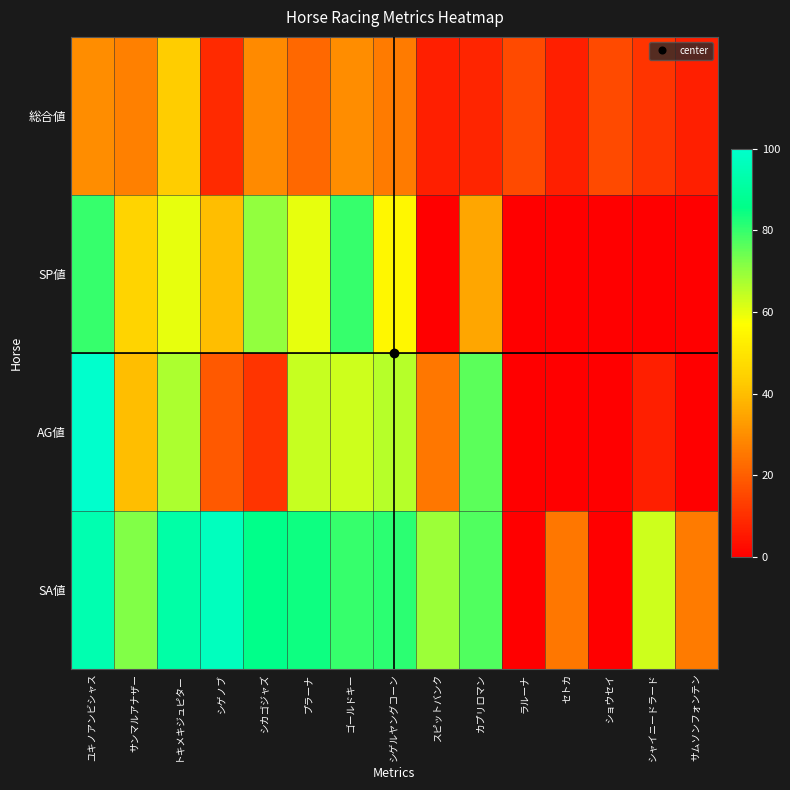

Reading left to right, extract all data points from this chart.

総合値: ユキノアンビシャス=30	サンマルアナザー=27	トキメキジュピター=43	シゲノブ=9	シカゴジャズ=29	プラーナ=22	ゴールドキー=30	シゲルヤングコーン=26	スピットバンク=7	カプリロマン=8	ラルーナ=16	セトカ=7	ショウセイ=16	シャイニードラード=11	サムソンフォンテン=7
SP値: ユキノアンビシャス=80	サンマルアナザー=45	トキメキジュピター=60	シゲノブ=40	シカゴジャズ=70	プラーナ=60	ゴールドキー=80	シゲルヤングコーン=55	スピットバンク=0	カプリロマン=35	ラルーナ=0	セトカ=0	ショウセイ=0	シャイニードラード=0	サムソンフォンテン=0
AG値: ユキノアンビシャス=100	サンマルアナザー=40	トキメキジュピター=67	シゲノブ=19	シカゴジャズ=11	プラーナ=64	ゴールドキー=63	シゲルヤングコーン=66	スピットバンク=25	カプリロマン=76	ラルーナ=0	セトカ=0	ショウセイ=0	シャイニードラード=7	サムソンフォンテン=0
SA値: ユキノアンビシャス=94	サンマルアナザー=72	トキメキジュピター=92	シゲノブ=97	シカゴジャズ=86	プラーナ=84	ゴールドキー=80	シゲルヤングコーン=81	スピットバンク=69	カプリロマン=77	ラルーナ=0	セトカ=25	ショウセイ=0	シャイニードラード=63	サムソンフォンテン=26